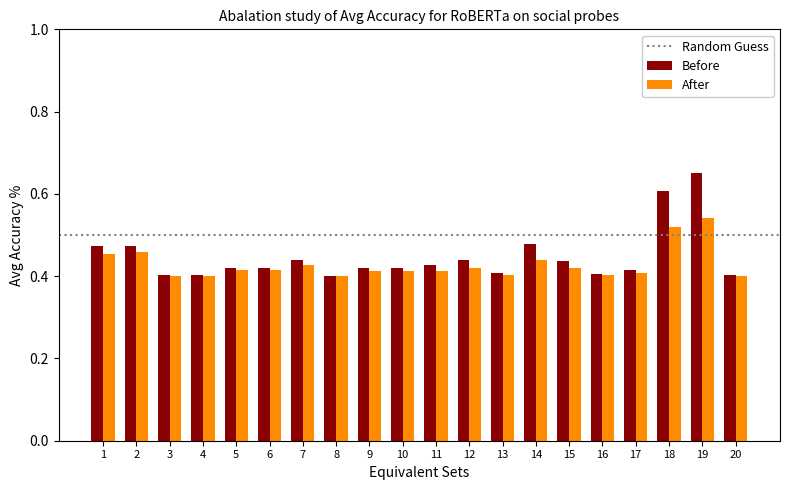

At which label does After reach its peak?

19